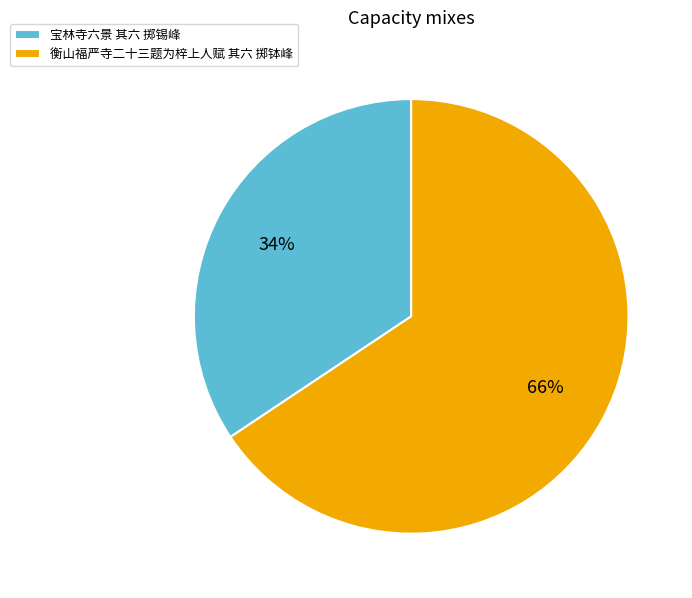

Approximately how many times larger is the value at 衡山福严寺二十三题为梓上人赋 其六 掷钵峰 compared to 宝林寺六景 其六 掷锡峰?

1.9